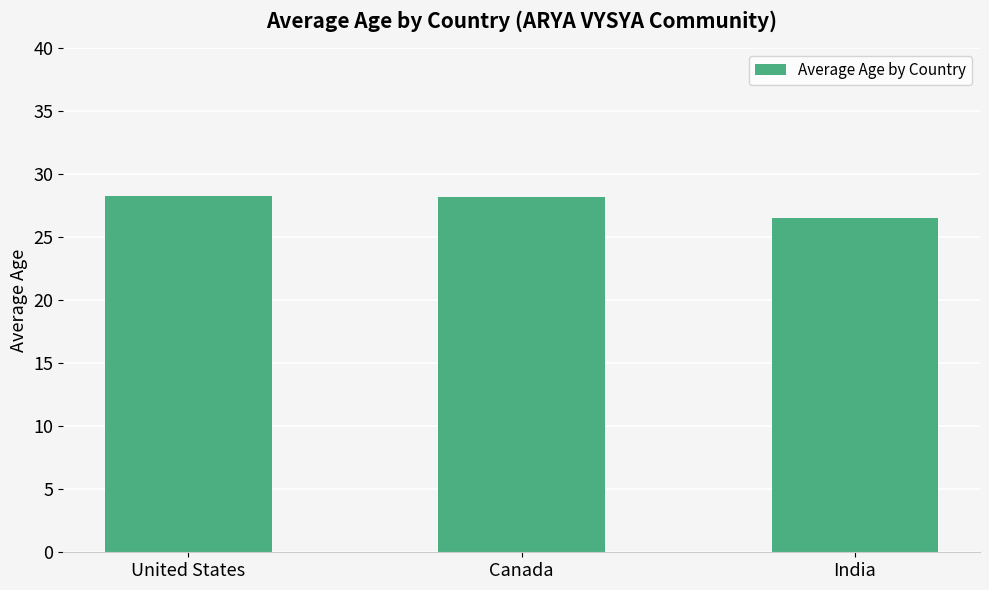

Which label corresponds to the smallest value in the chart?

India